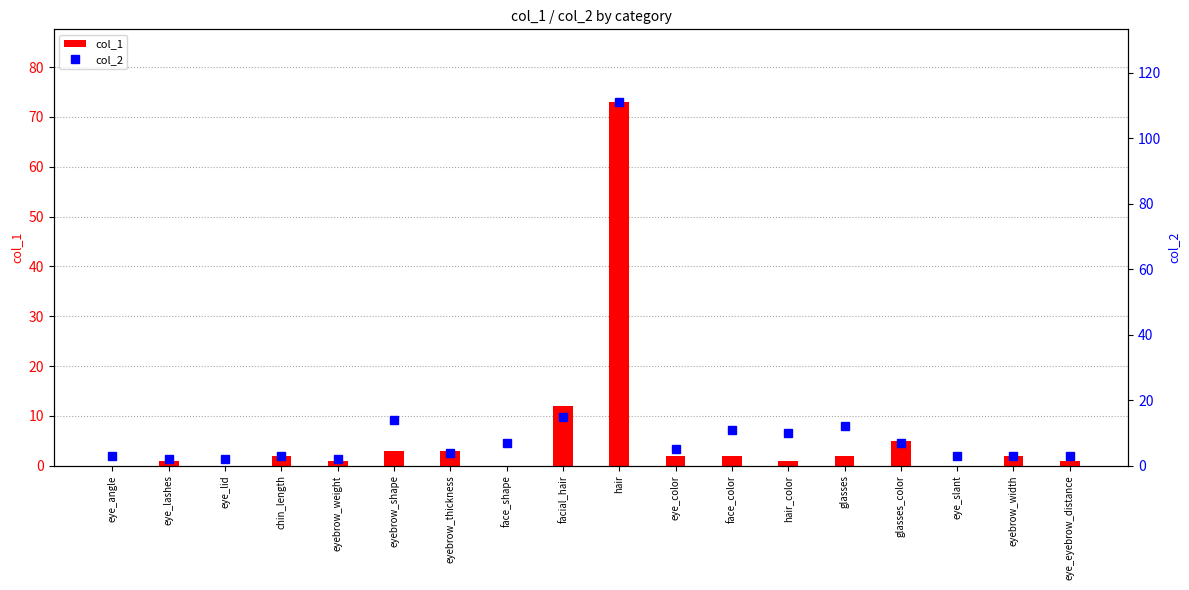

What is the sum of the col_1 values at face_shape and glasses?

2